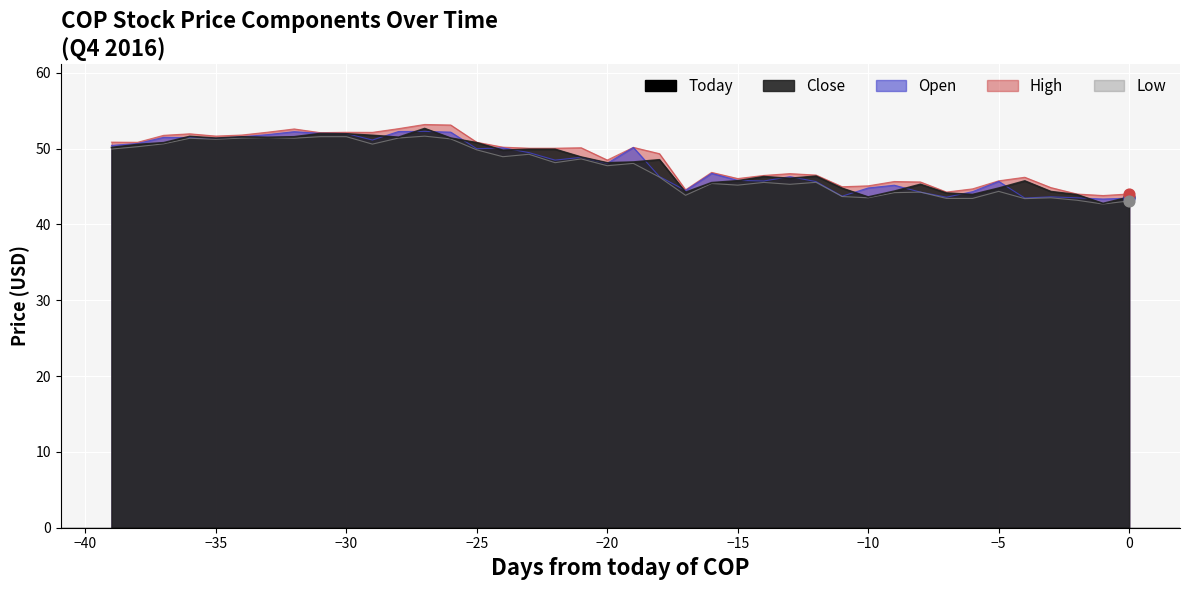

Is the value of Close at 22 greater than the value of Low at 33?

Yes